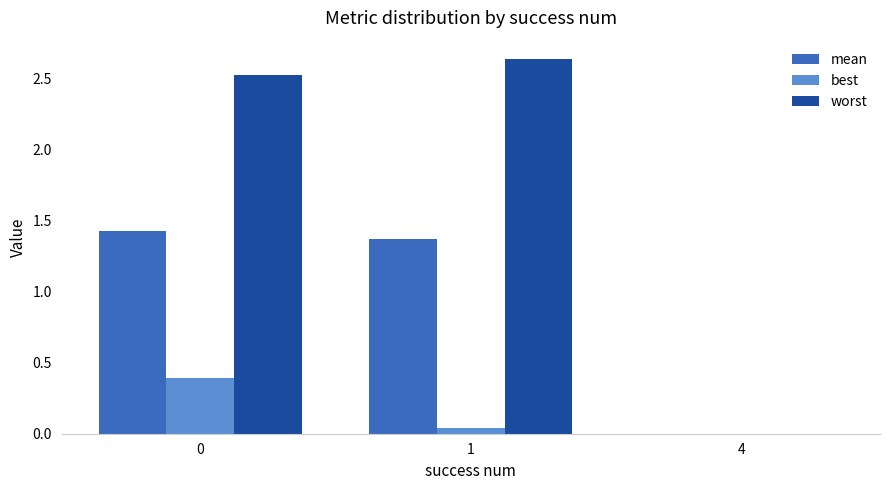

Is the value of worst at 1 greater than the value of best at 0?

Yes